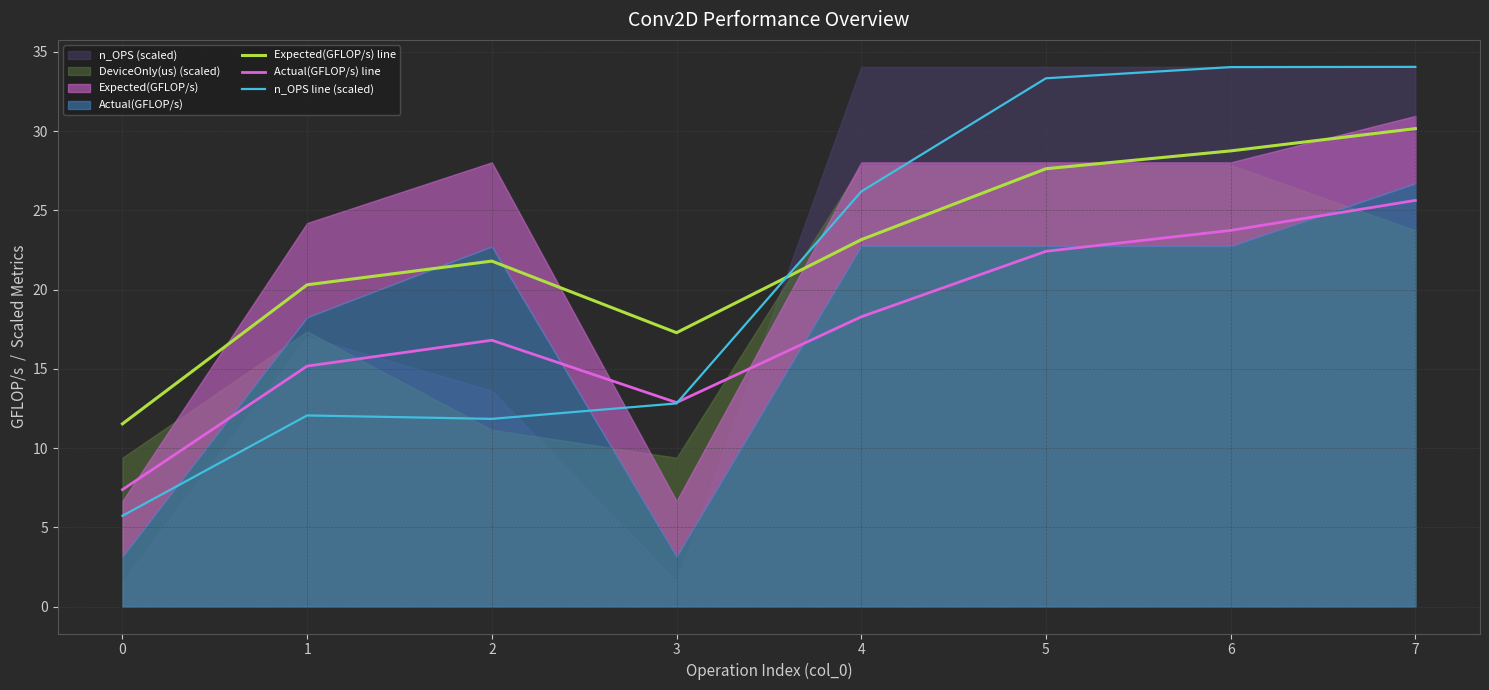

Reading left to right, transcribe all the data shown in this chart.

Expected(GFLOP/s) line: 0=11.5	1=20.3	2=21.8	3=17.3	4=23.2	5=27.6	6=28.8	7=30.2
Actual(GFLOP/s) line: 0=7.4	1=15.2	2=16.8	3=12.9	4=18.3	5=22.4	6=23.7	7=25.6
n_OPS line (scaled): 0=5.7	1=12.1	2=11.8	3=12.8	4=26.2	5=33.3	6=34.0	7=34.1